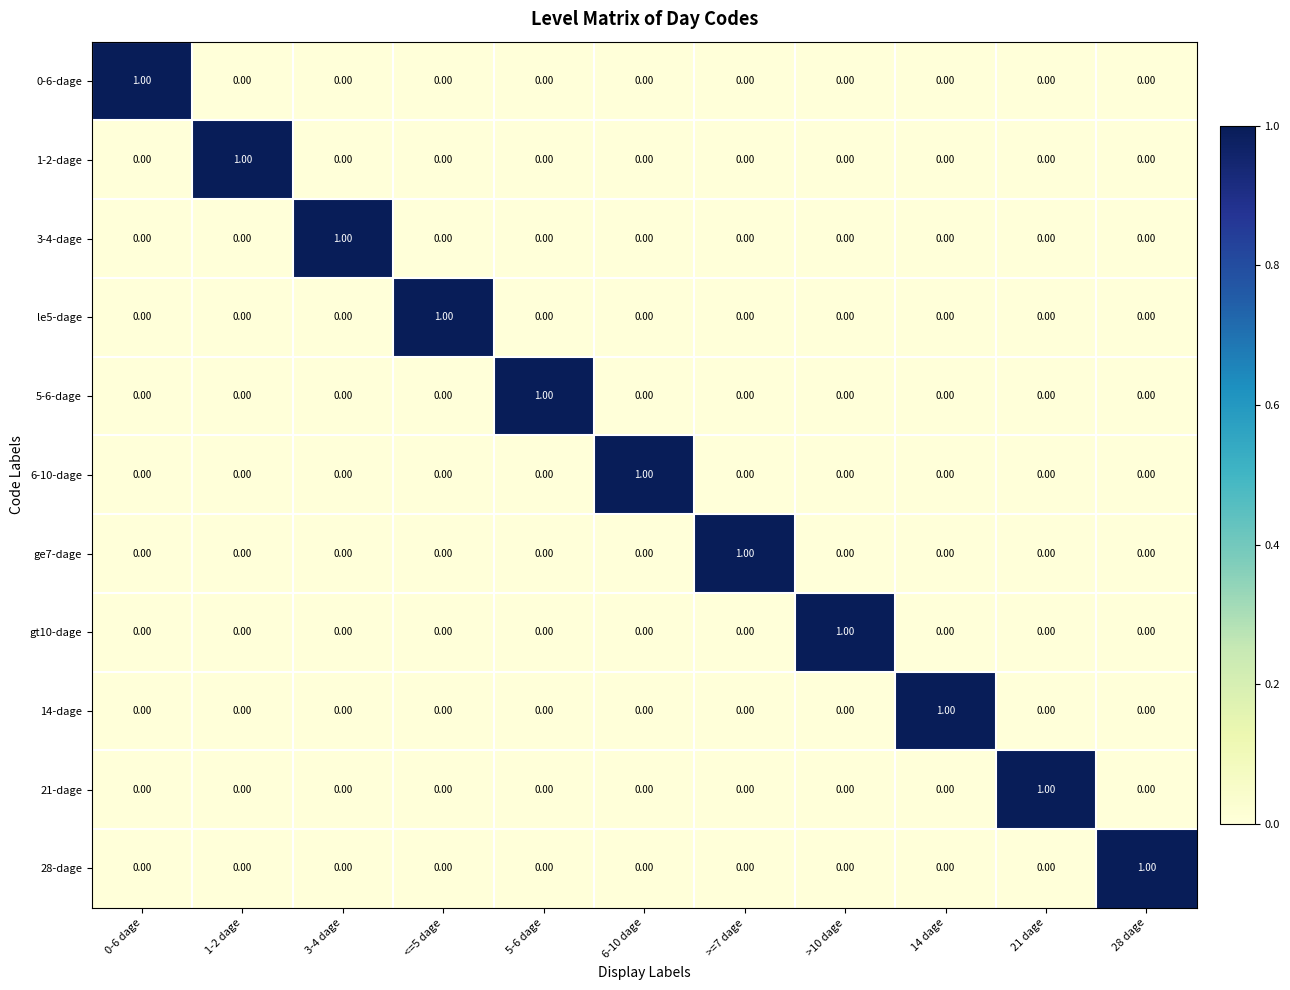

At how many categories does at least one series exceed 0?

11